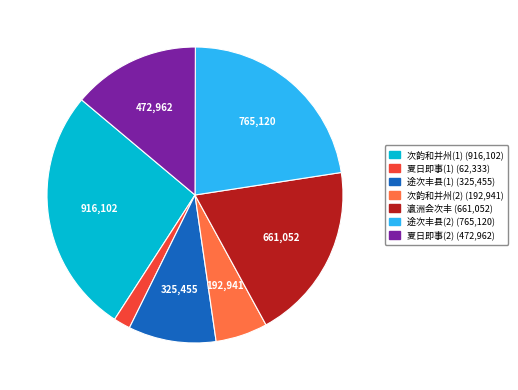

Is there any slice that represents more than half of the pie?

No